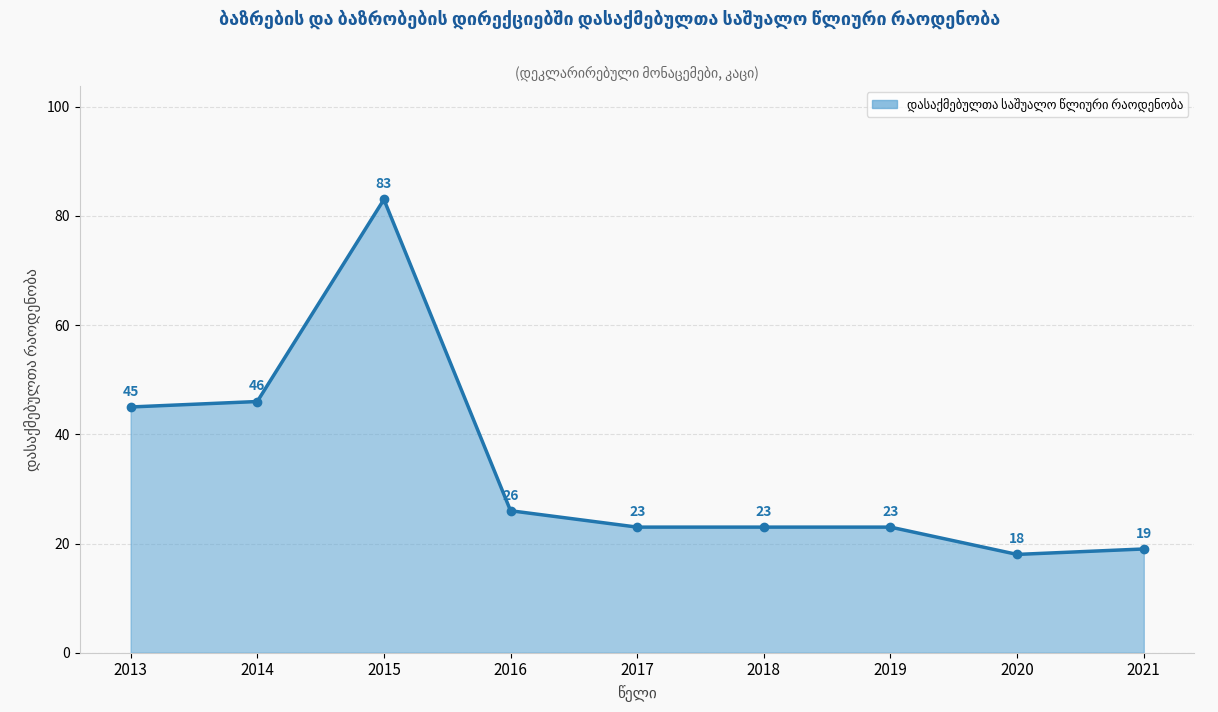

How many data points are above 23?

4